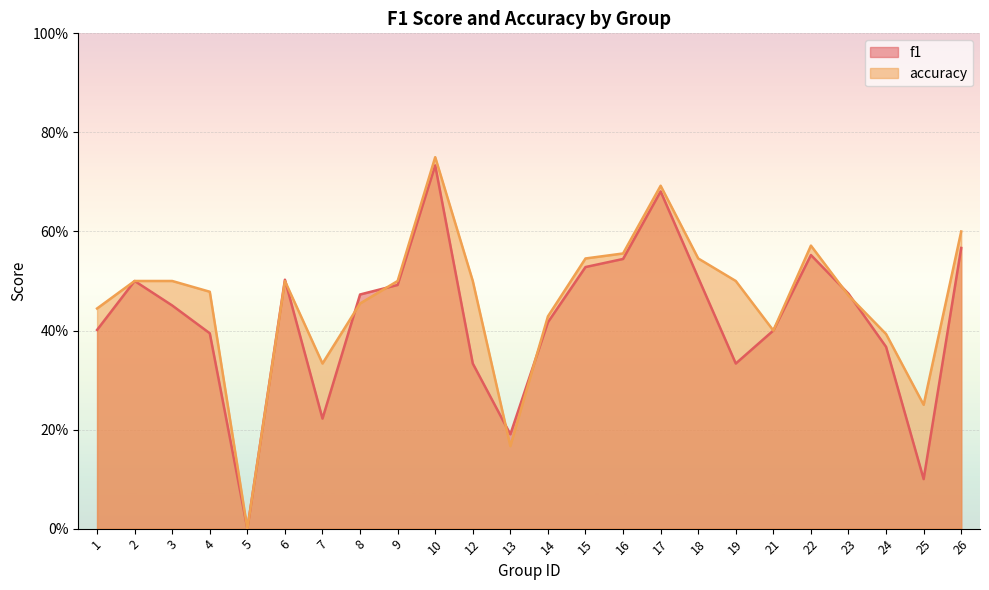

How many lines are shown in the chart?

2